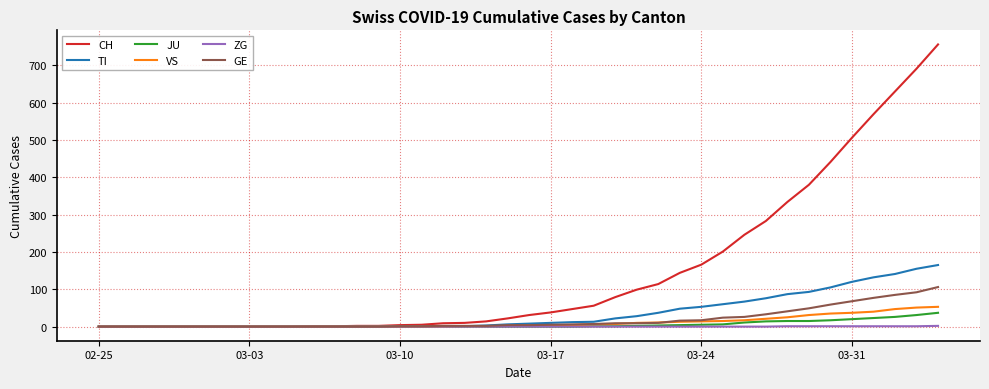

What is the maximum value for GE?

106